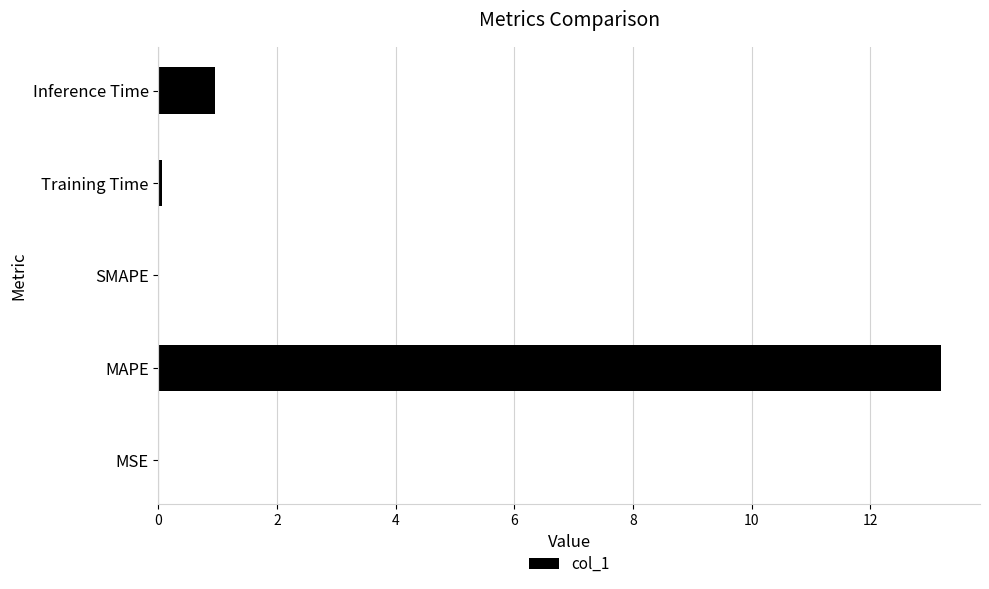

Which has a higher value, MAPE or Training Time?

MAPE